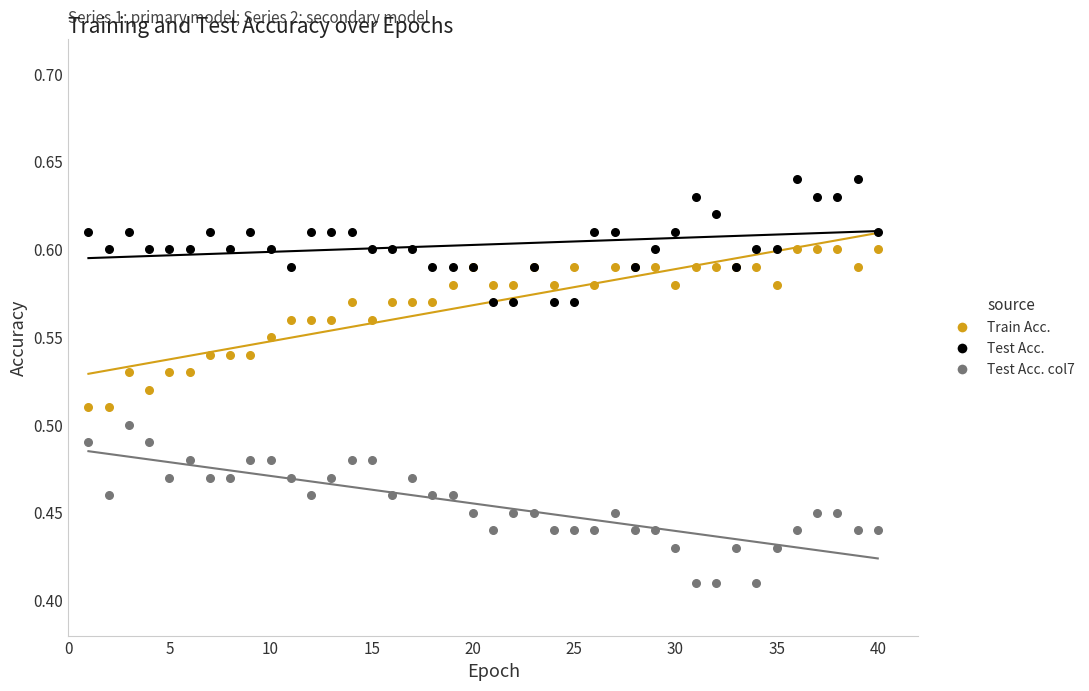

What are all the series names shown in the legend?

Train Acc., Test Acc., Test Acc. col7